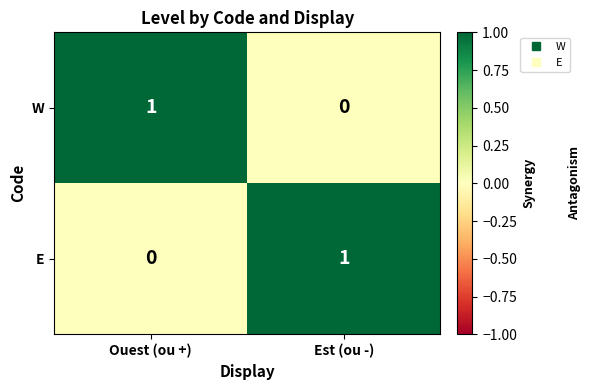

At which label does W reach its peak?

Ouest (ou +)